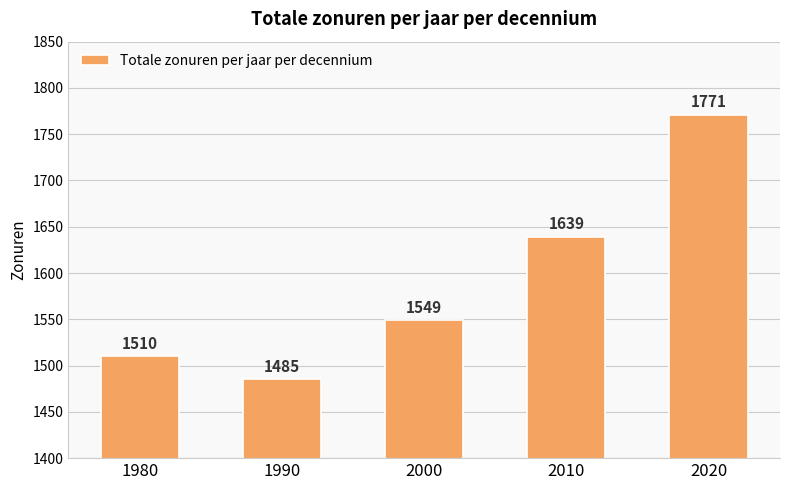

Which has a higher value, 2010 or 2000?

2010